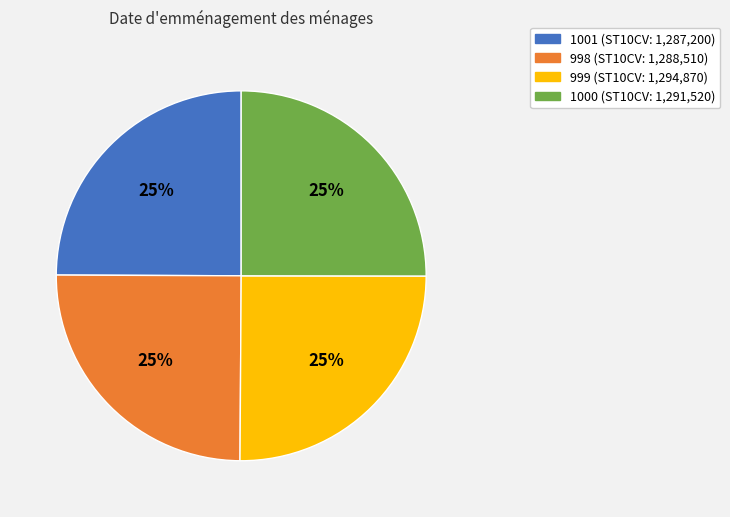

Approximately how many times larger is the value at 1001 (ST10CV: 1,287,200) compared to 998 (ST10CV: 1,288,510)?

1.0